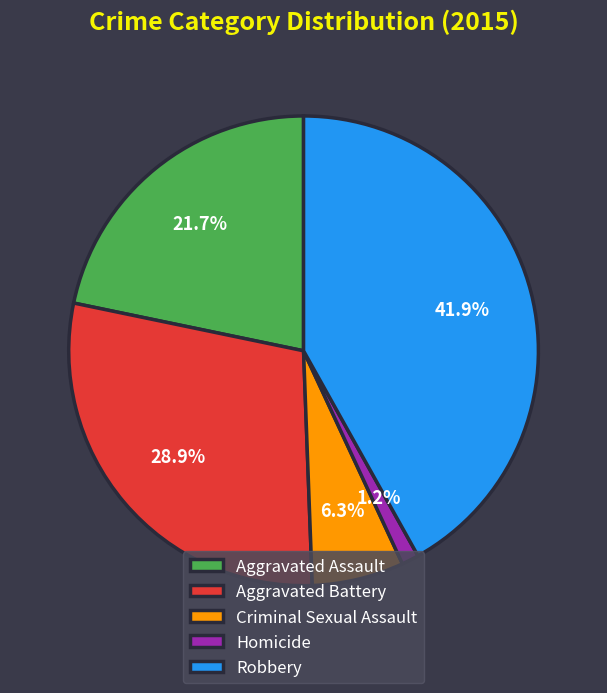

How many slices are in this pie chart?

5